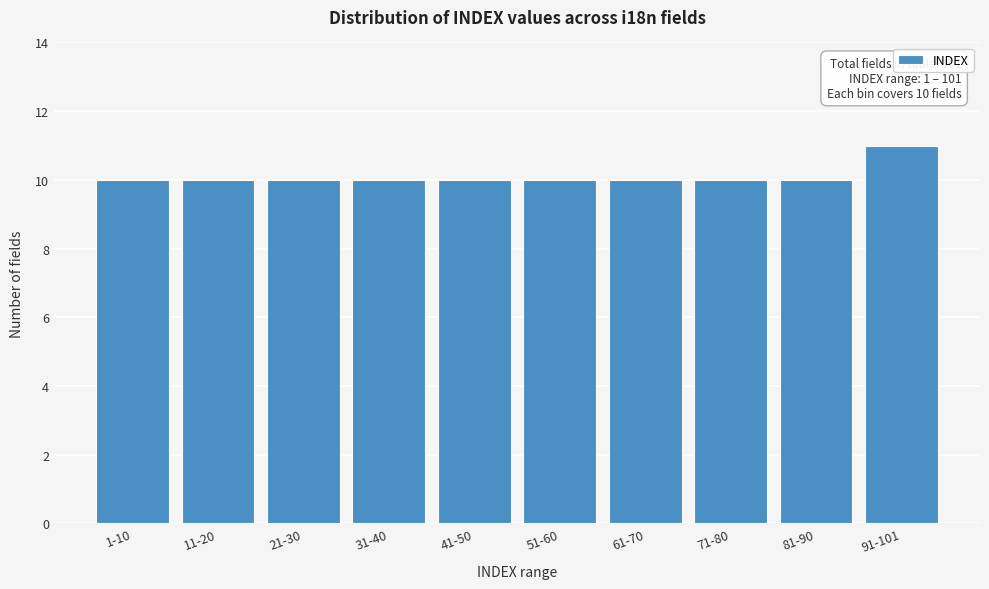

Reading left to right, what are all the values shown in this chart?

10	10	10	10	10	10	10	10	10	11